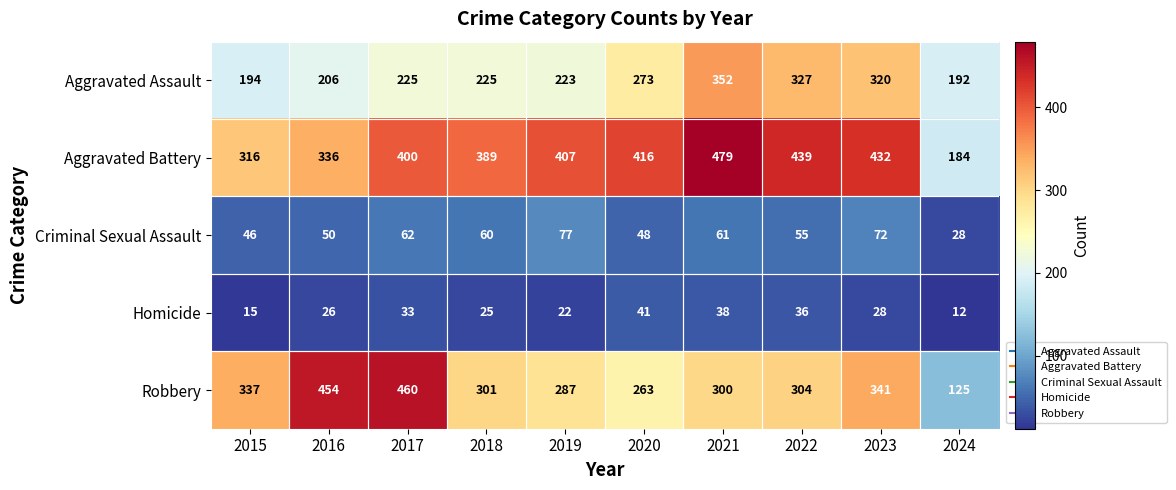

True or false: Robbery has a value of 41 at 2024.

False